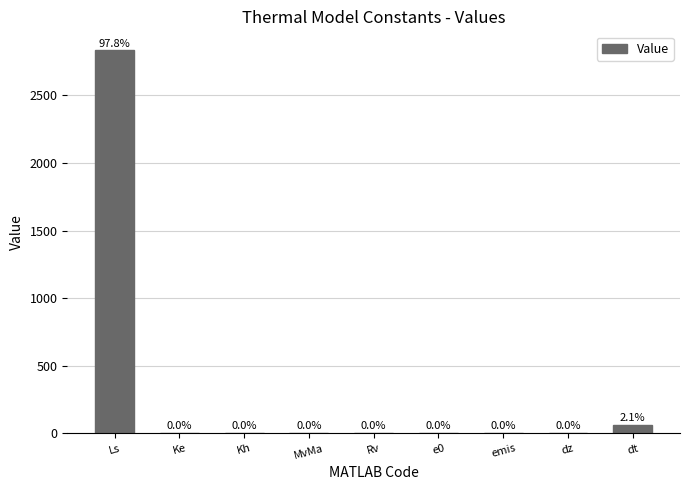

Are the bars horizontal?

No